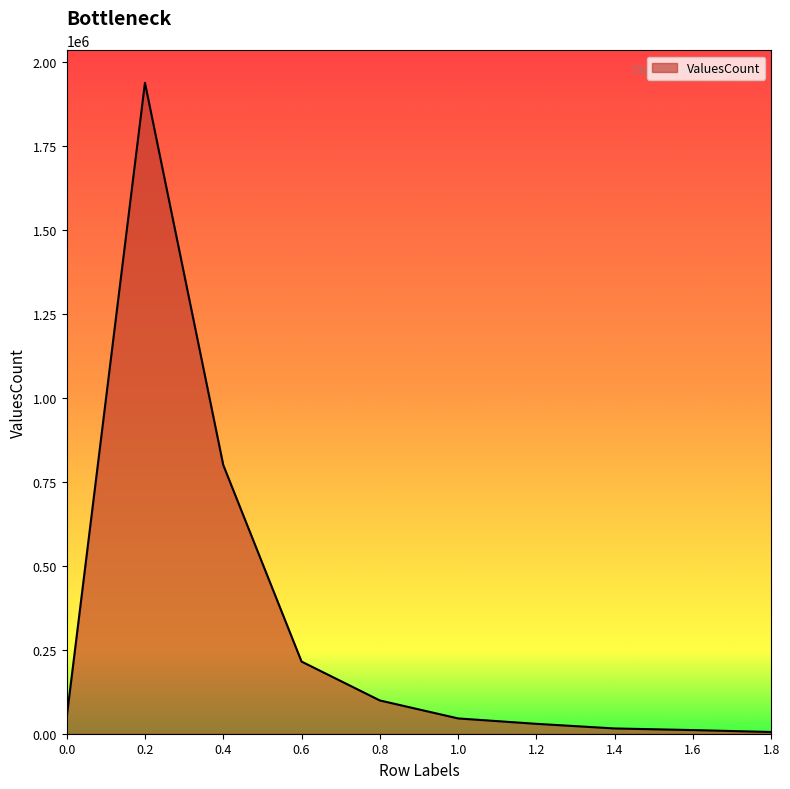

The value at 0.6 is 214756. True or false?

True